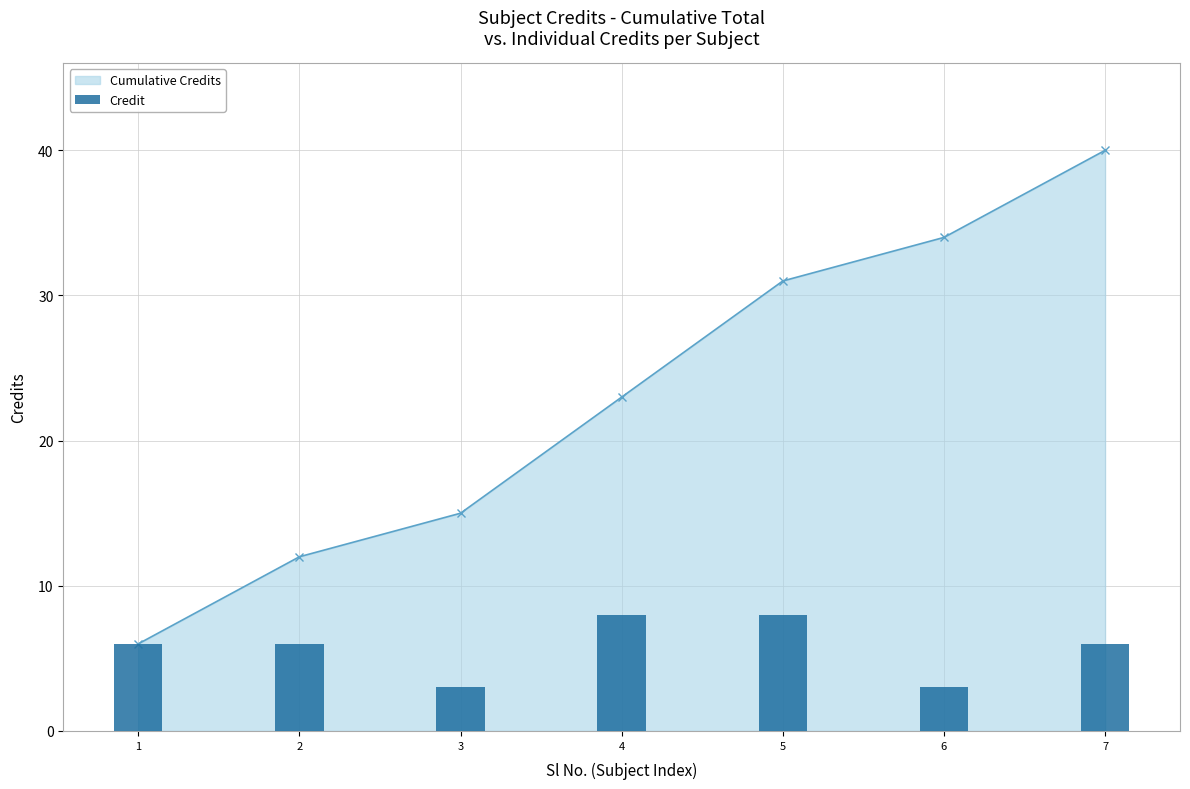

Which series has the largest total across all categories?

Cumulative Credits